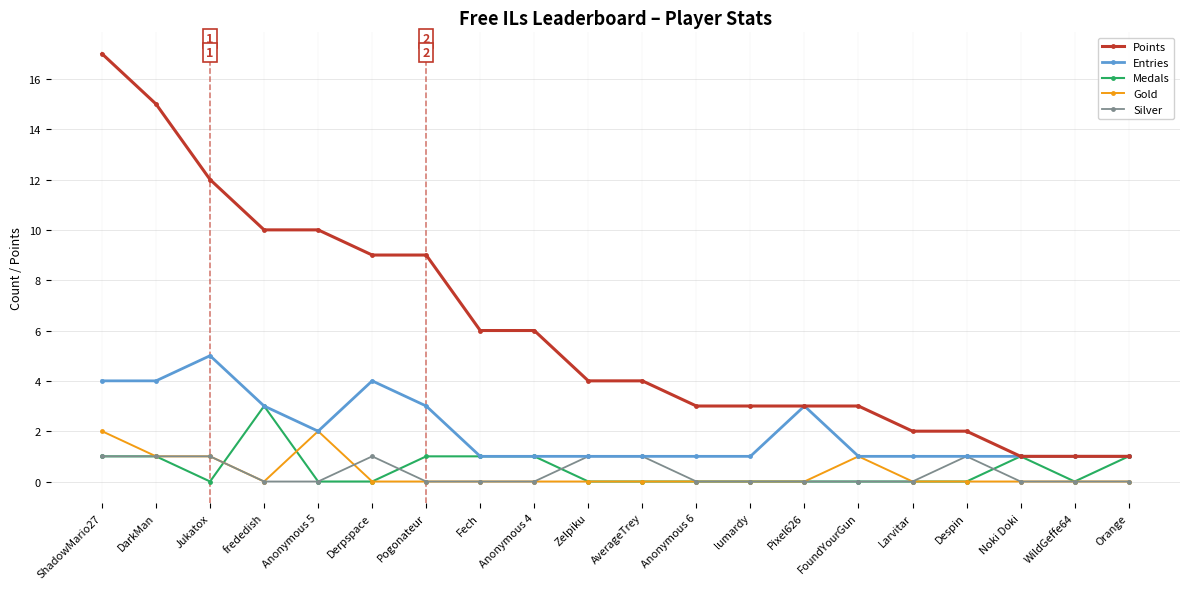

True or false: Points and Silver cross at least once.

False